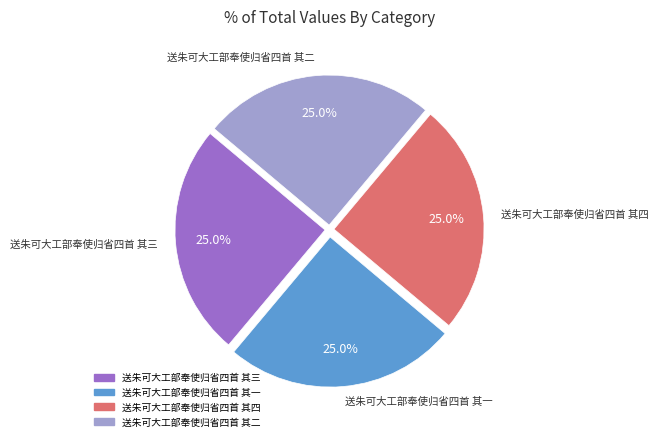

What percentage do 送朱可大工部奉使归省四首 其三 and 送朱可大工部奉使归省四首 其二 together represent?

50.0%